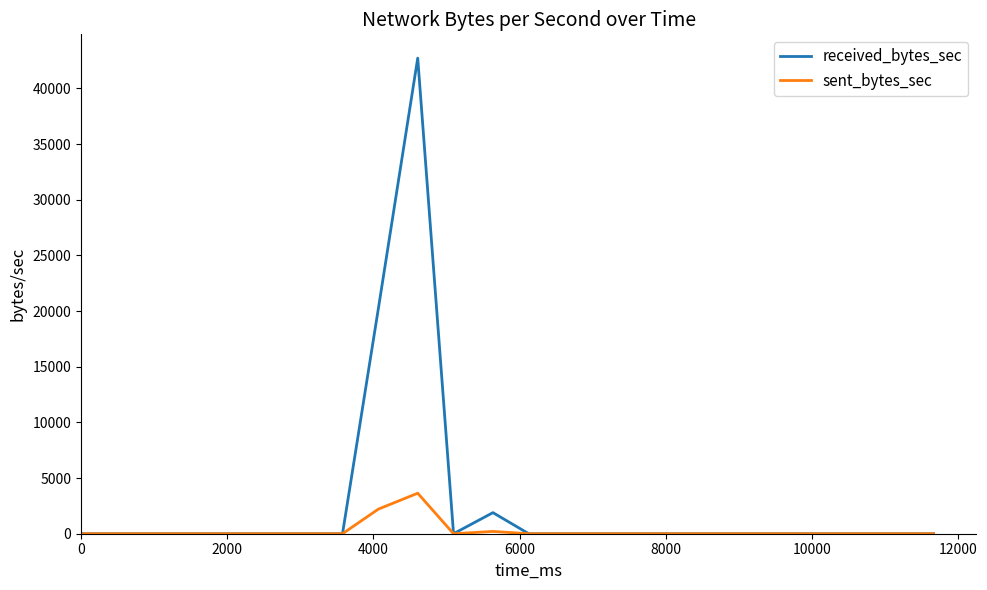

Which series has the largest total across all categories?

received_bytes_sec